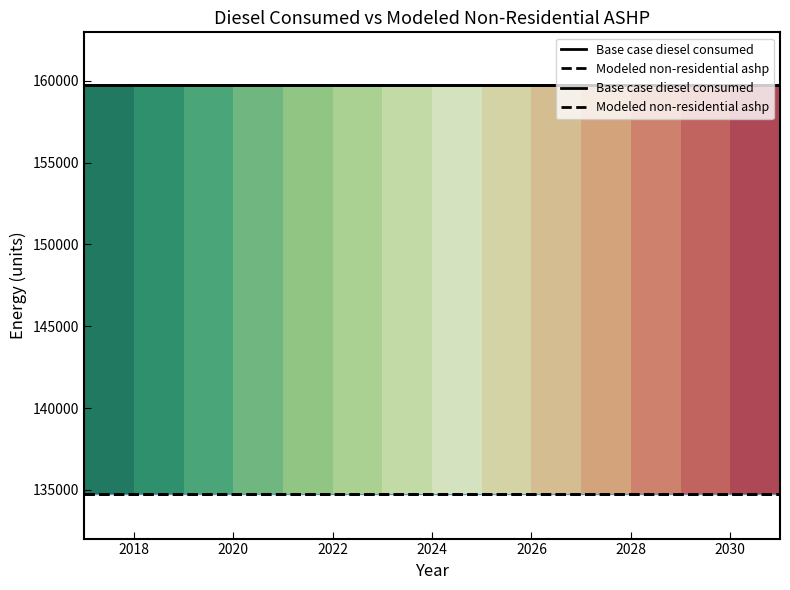

True or false: Base case diesel consumed and Modeled non-residential ashp cross at least once.

False